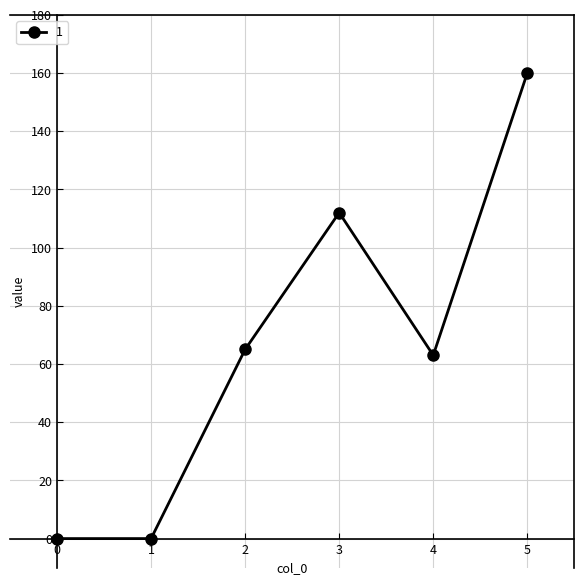

Count the number of data series in this chart.

1